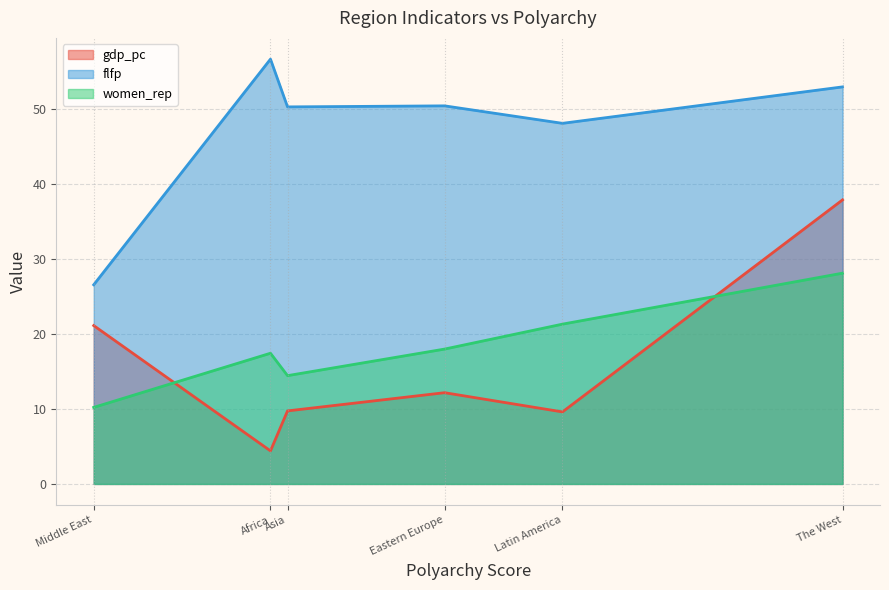

What position from the right is Africa?

5